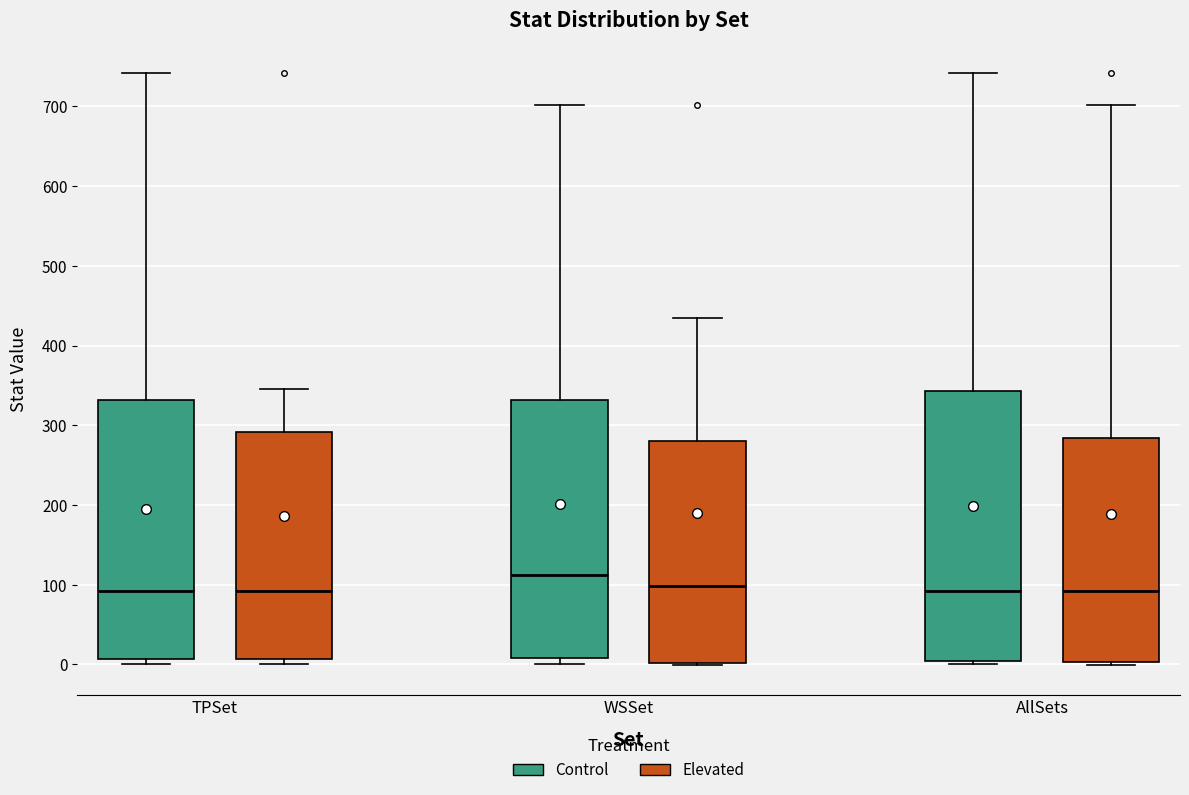

Where does the median line of the box for WSSet (Control) sit on the y-axis? The values are not printed on the chart, so give them approximately, as read against the axis.

110